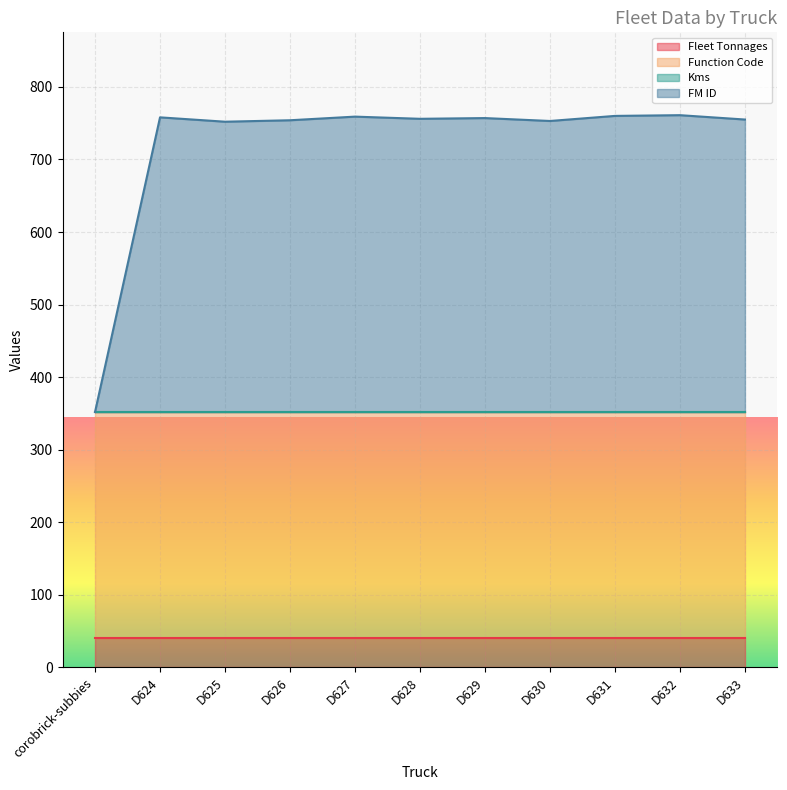

At how many categories does at least one series exceed 193?

11